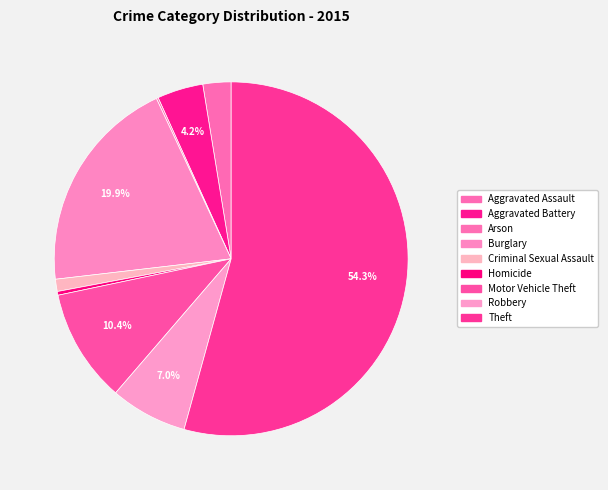

Rank the categories by value from highest to lowest.

Theft, Burglary, Motor Vehicle Theft, Robbery, Aggravated Battery, Aggravated Assault, Criminal Sexual Assault, Homicide, Arson